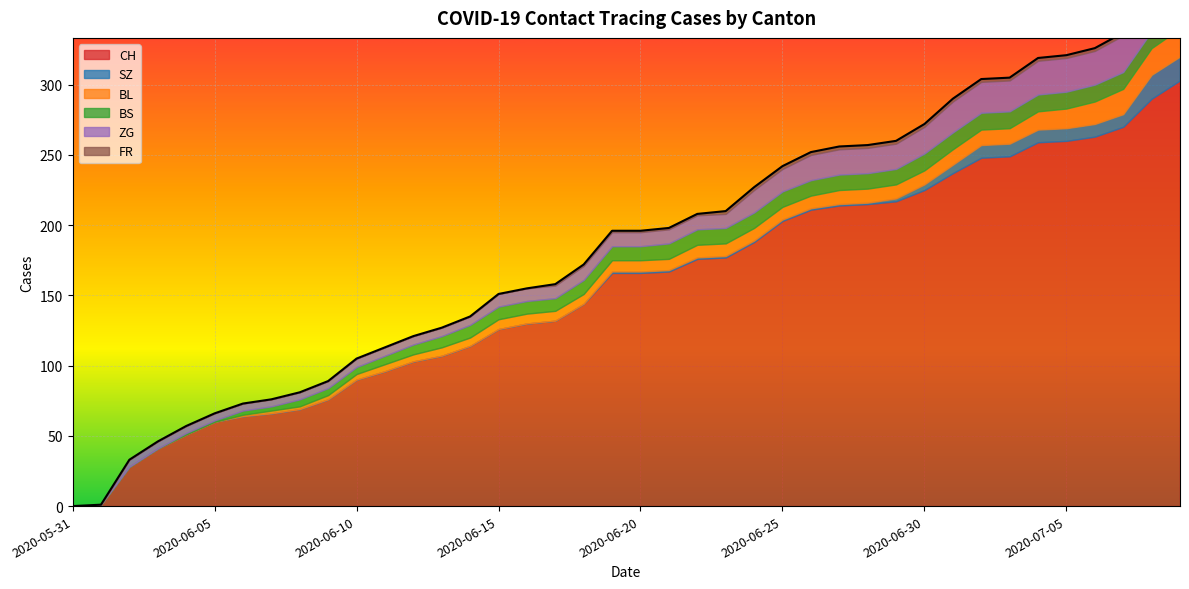

True or false: BL and FR intersect in this chart.

False